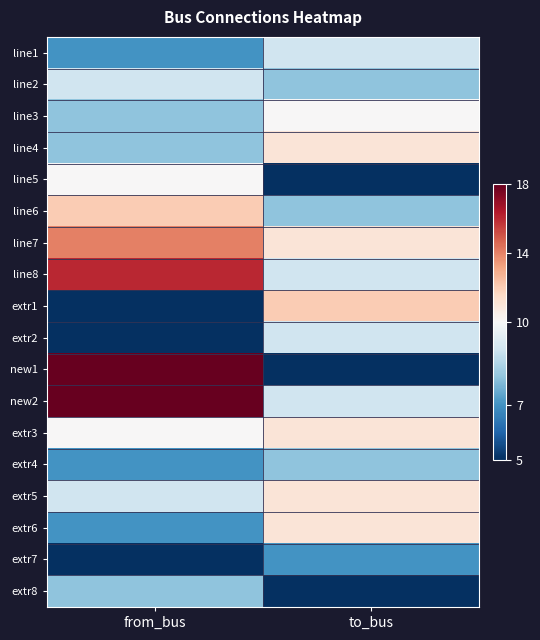

How many categories are shown in the chart?

2